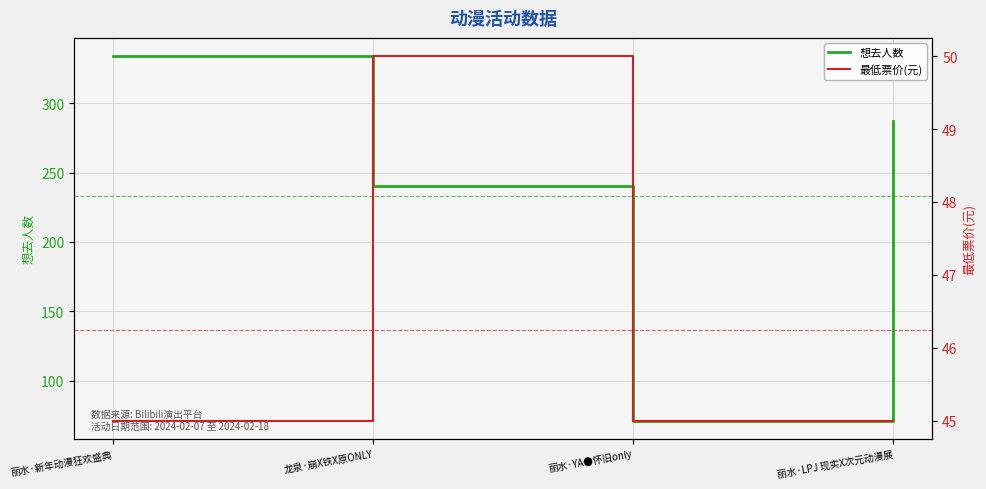

Rank the series by their maximum value, from highest to lowest.

想去人数, 最低票价(元)